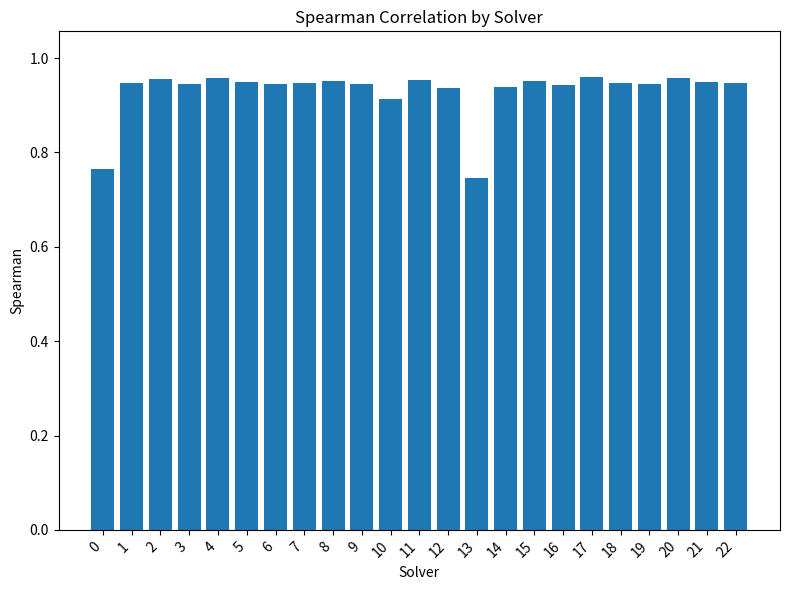

The value at 12 is 1.4. True or false?

False